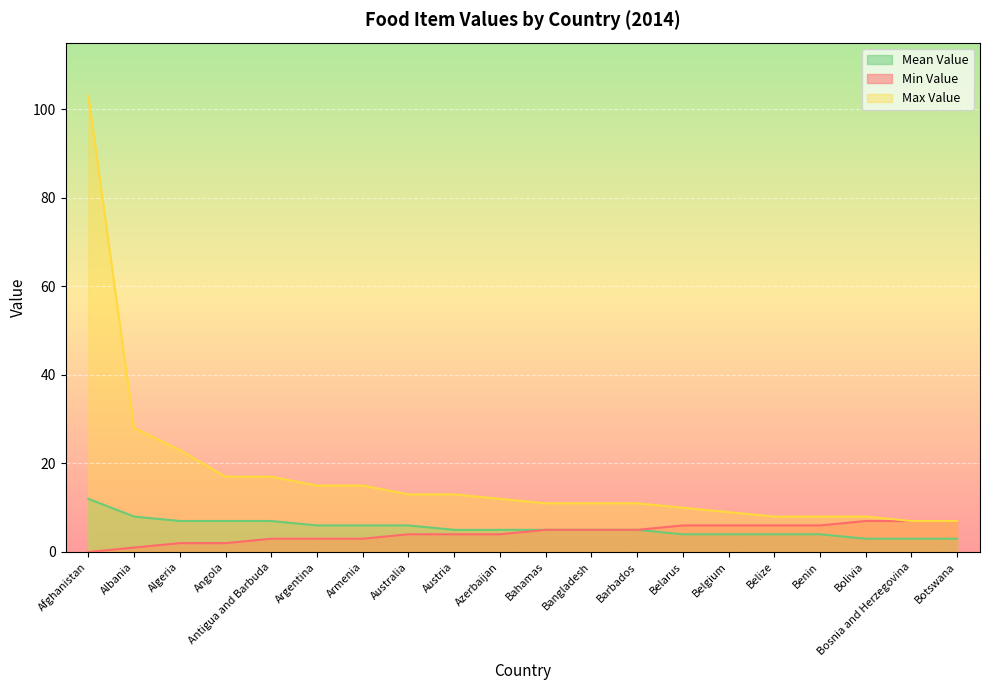

Is the value of Min Value at Barbados greater than the value of Mean Value at Australia?

No